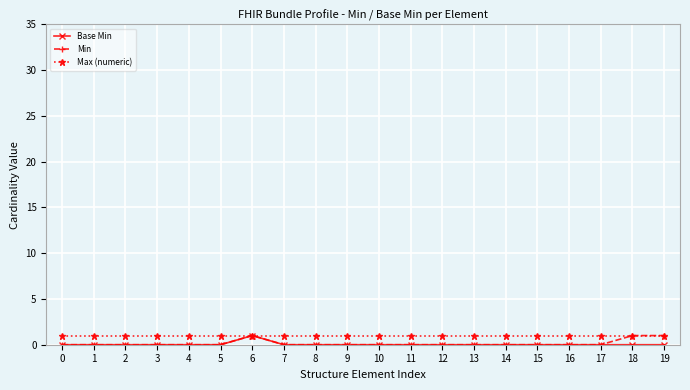

How many lines are shown in the chart?

3